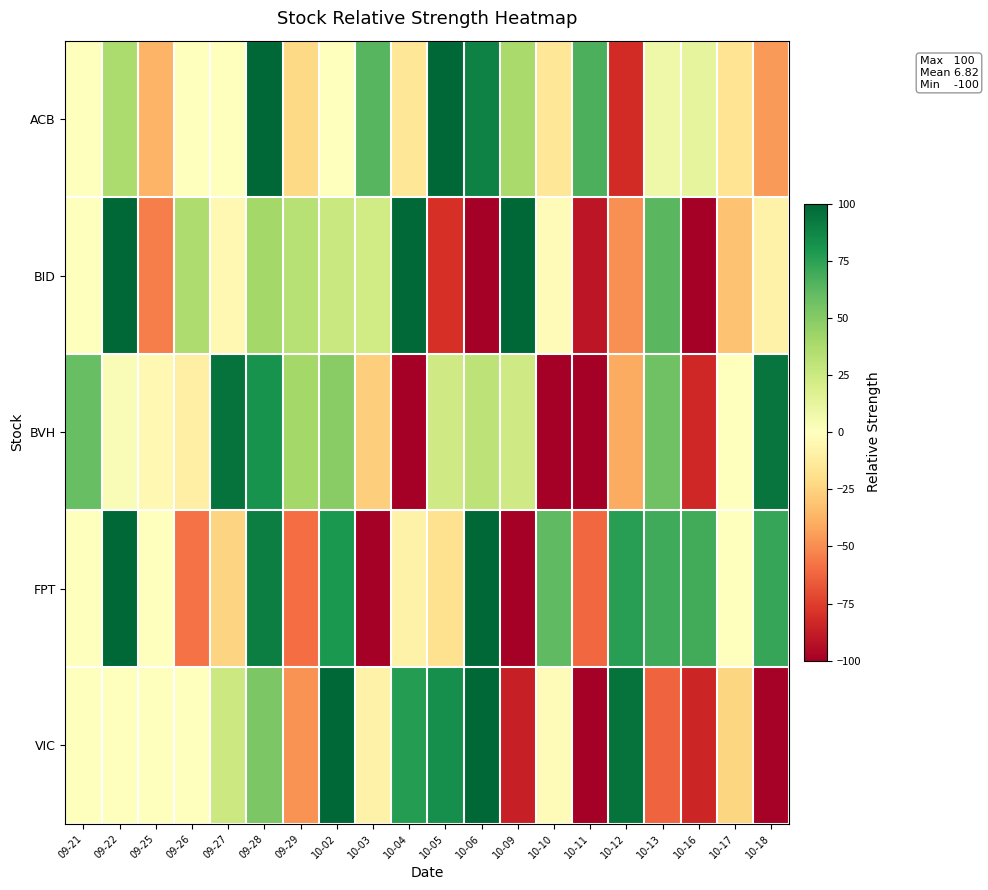

Reading left to right, transcribe all the data shown in this chart.

ACB: 09-21=0	09-22=37	09-25=-37	09-26=0	09-27=0	09-28=100	09-29=-22	10-02=0	10-03=64	10-04=-15	10-05=100	10-06=89	10-09=39	10-10=-15	10-11=67	10-12=-82	10-13=8	10-16=13	10-17=-17	10-18=-46
BID: 09-21=0	09-22=100	09-25=-54	09-26=36	09-27=-4	09-28=40	09-29=33	10-02=26	10-03=23	10-04=99	10-05=-80	10-06=-100	10-09=100	10-10=-3	10-11=-90	10-12=-49	10-13=63	10-16=-100	10-17=-32	10-18=-8
BVH: 09-21=59	09-22=3	09-25=-4	09-26=-10	09-27=95	09-28=82	09-29=40	10-02=49	10-03=-27	10-04=-100	10-05=24	10-06=31	10-09=24	10-10=-100	10-11=-100	10-12=-40	10-13=57	10-16=-83	10-17=0	10-18=94
FPT: 09-21=0	09-22=100	09-25=0	09-26=-58	09-27=-25	09-28=90	09-29=-60	10-02=79	10-03=-100	10-04=-8	10-05=-18	10-06=100	10-09=-100	10-10=61	10-11=-61	10-12=76	10-13=70	10-16=69	10-17=0	10-18=72
VIC: 09-21=0	09-22=0	09-25=0	09-26=0	09-27=25	09-28=53	09-29=-48	10-02=100	10-03=-8	10-04=77	10-05=83	10-06=100	10-09=-86	10-10=-3	10-11=-100	10-12=95	10-13=-63	10-16=-84	10-17=-24	10-18=-99